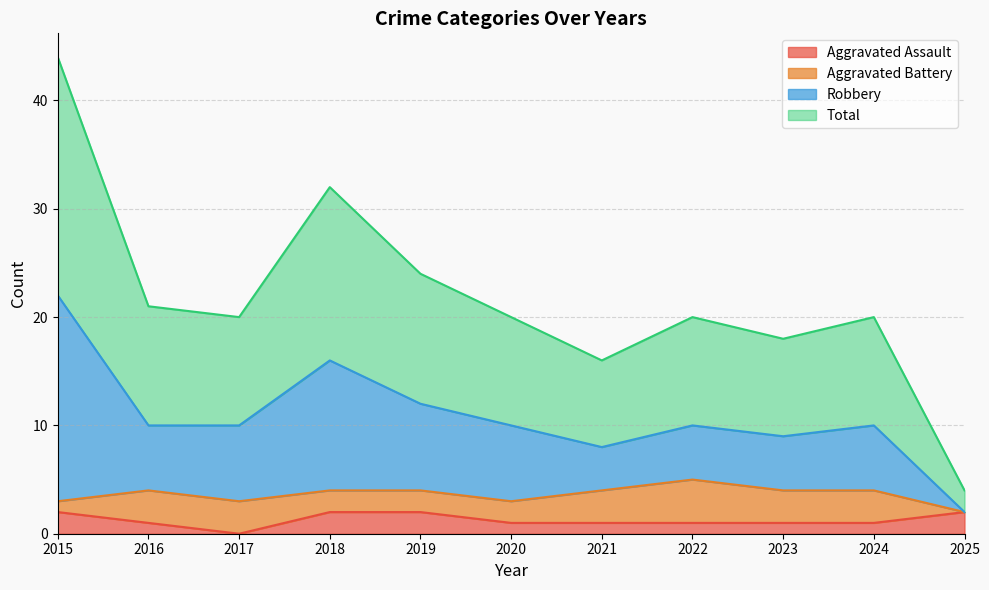

The Aggravated Assault series shows 2 at 2018. True or false?

True